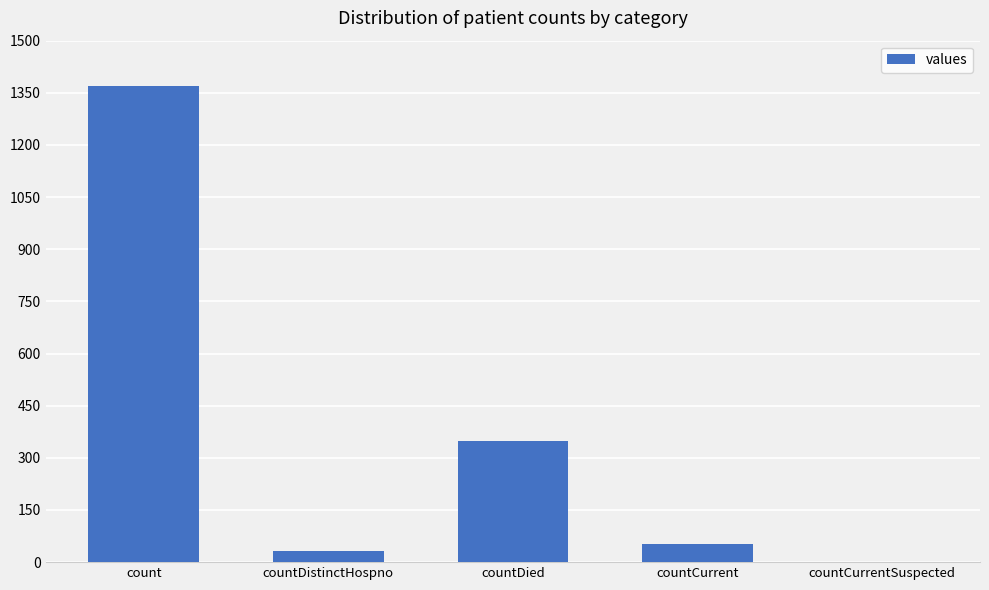

What is the sum of the values at countCurrent and countDied?

401